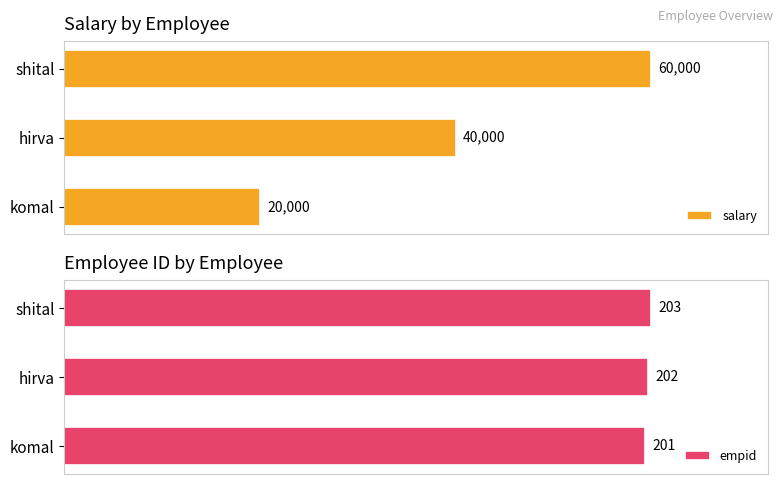

How many groups of bars are there?

3